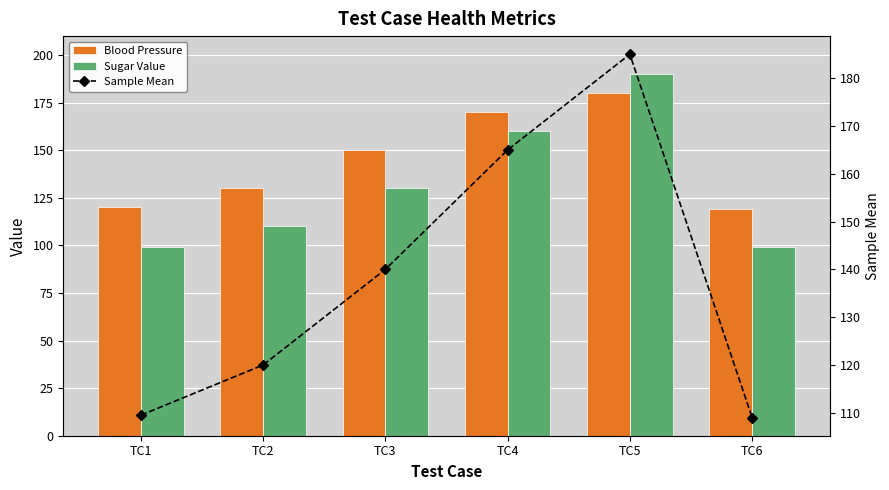

Reading right to left, transcribe all the data shown in this chart.

Blood Pressure: TC6=119.0	TC5=180.0	TC4=170.0	TC3=150.0	TC2=130.0	TC1=120.0
Sugar Value: TC6=99.0	TC5=190.0	TC4=160.0	TC3=130.0	TC2=110.0	TC1=99.0
Sample Mean: TC6=109.0	TC5=185.0	TC4=165.0	TC3=140.0	TC2=120.0	TC1=109.5